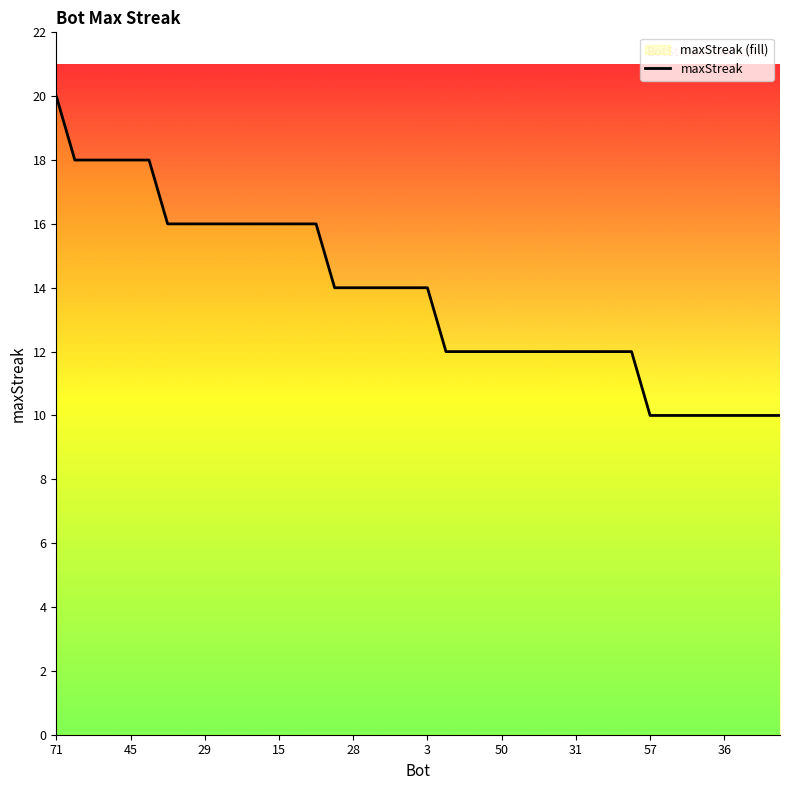

What is the greatest value displayed?

20